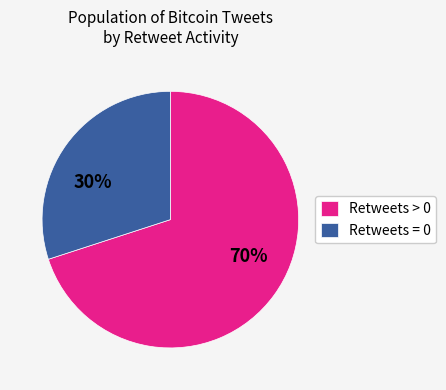

What percentage is the Retweets > 0 slice, to the nearest percent?

70%